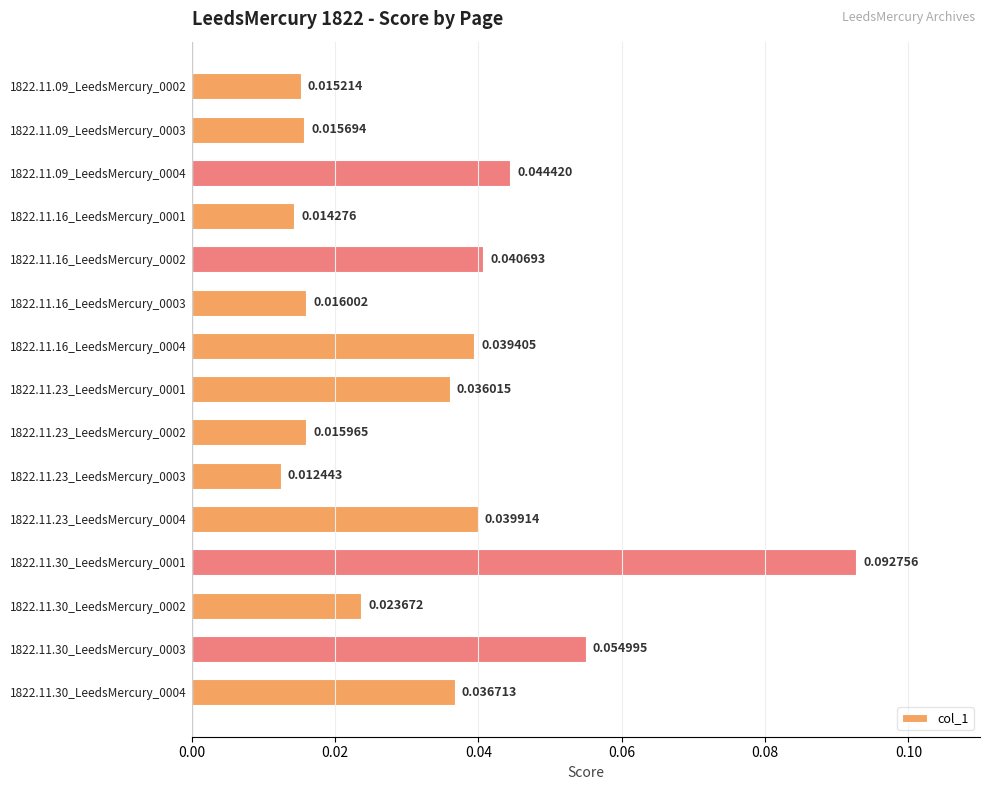

Which has a higher value, 1822.11.30_LeedsMercury_0002 or 1822.11.16_LeedsMercury_0004?

1822.11.16_LeedsMercury_0004